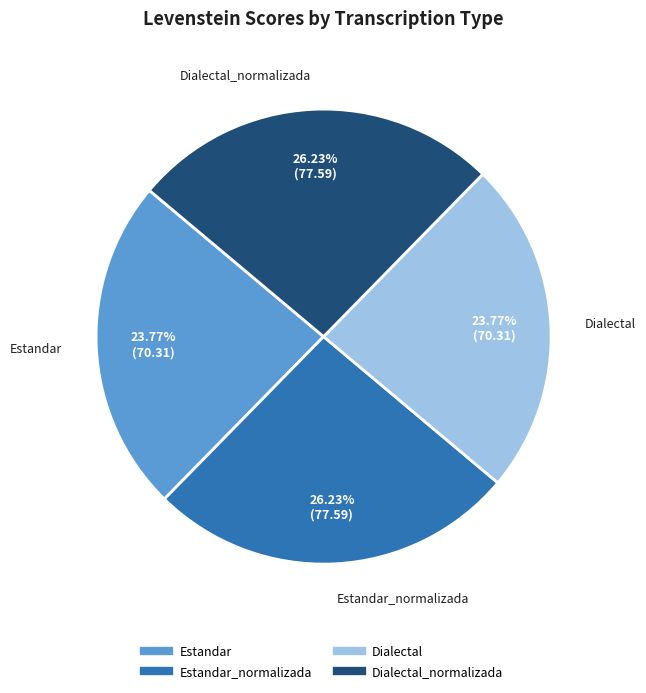

Is there any slice that represents more than half of the pie?

No